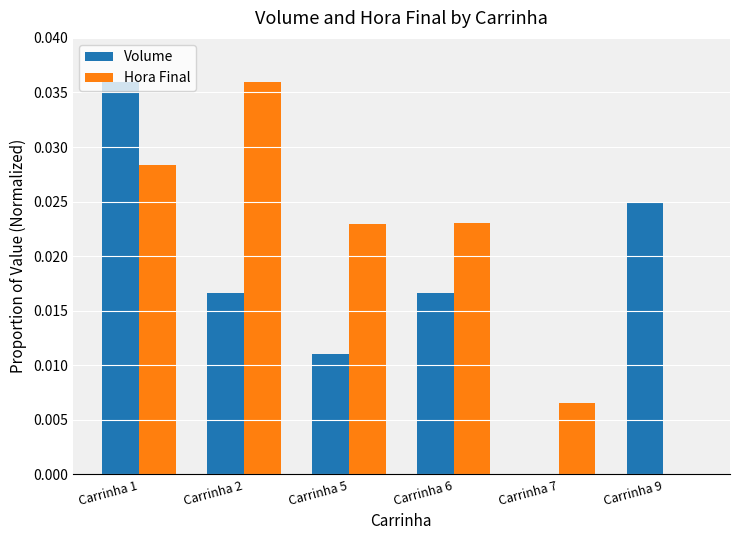

At which category is the sum across all series the highest?

Carrinha 1